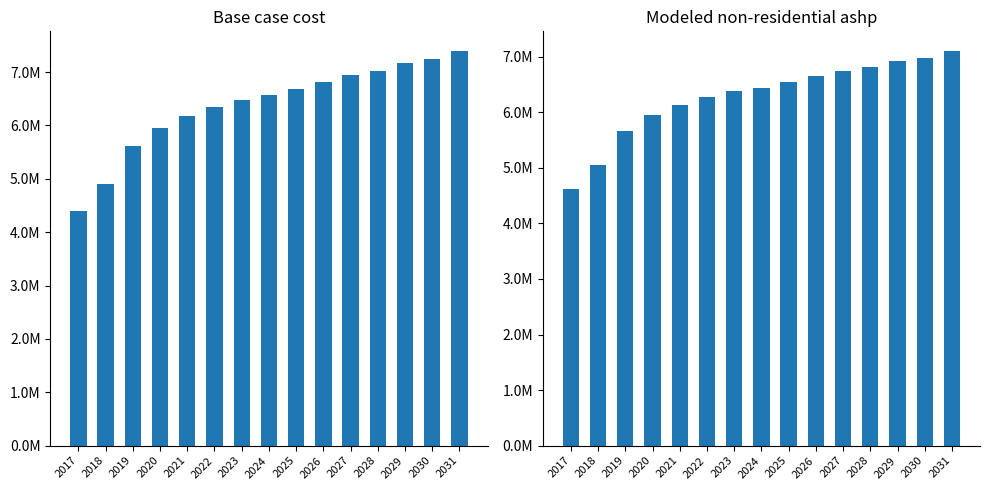

Where does the Base case cost series first go above 6565375?

2024